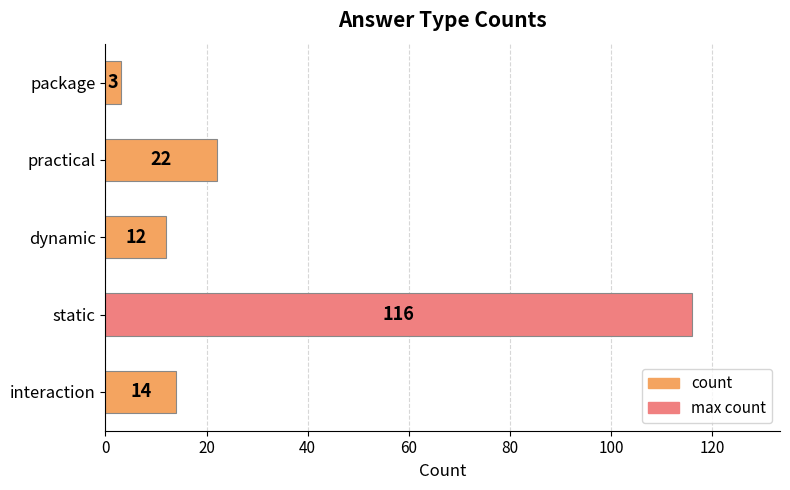

The value at dynamic is 12. True or false?

True